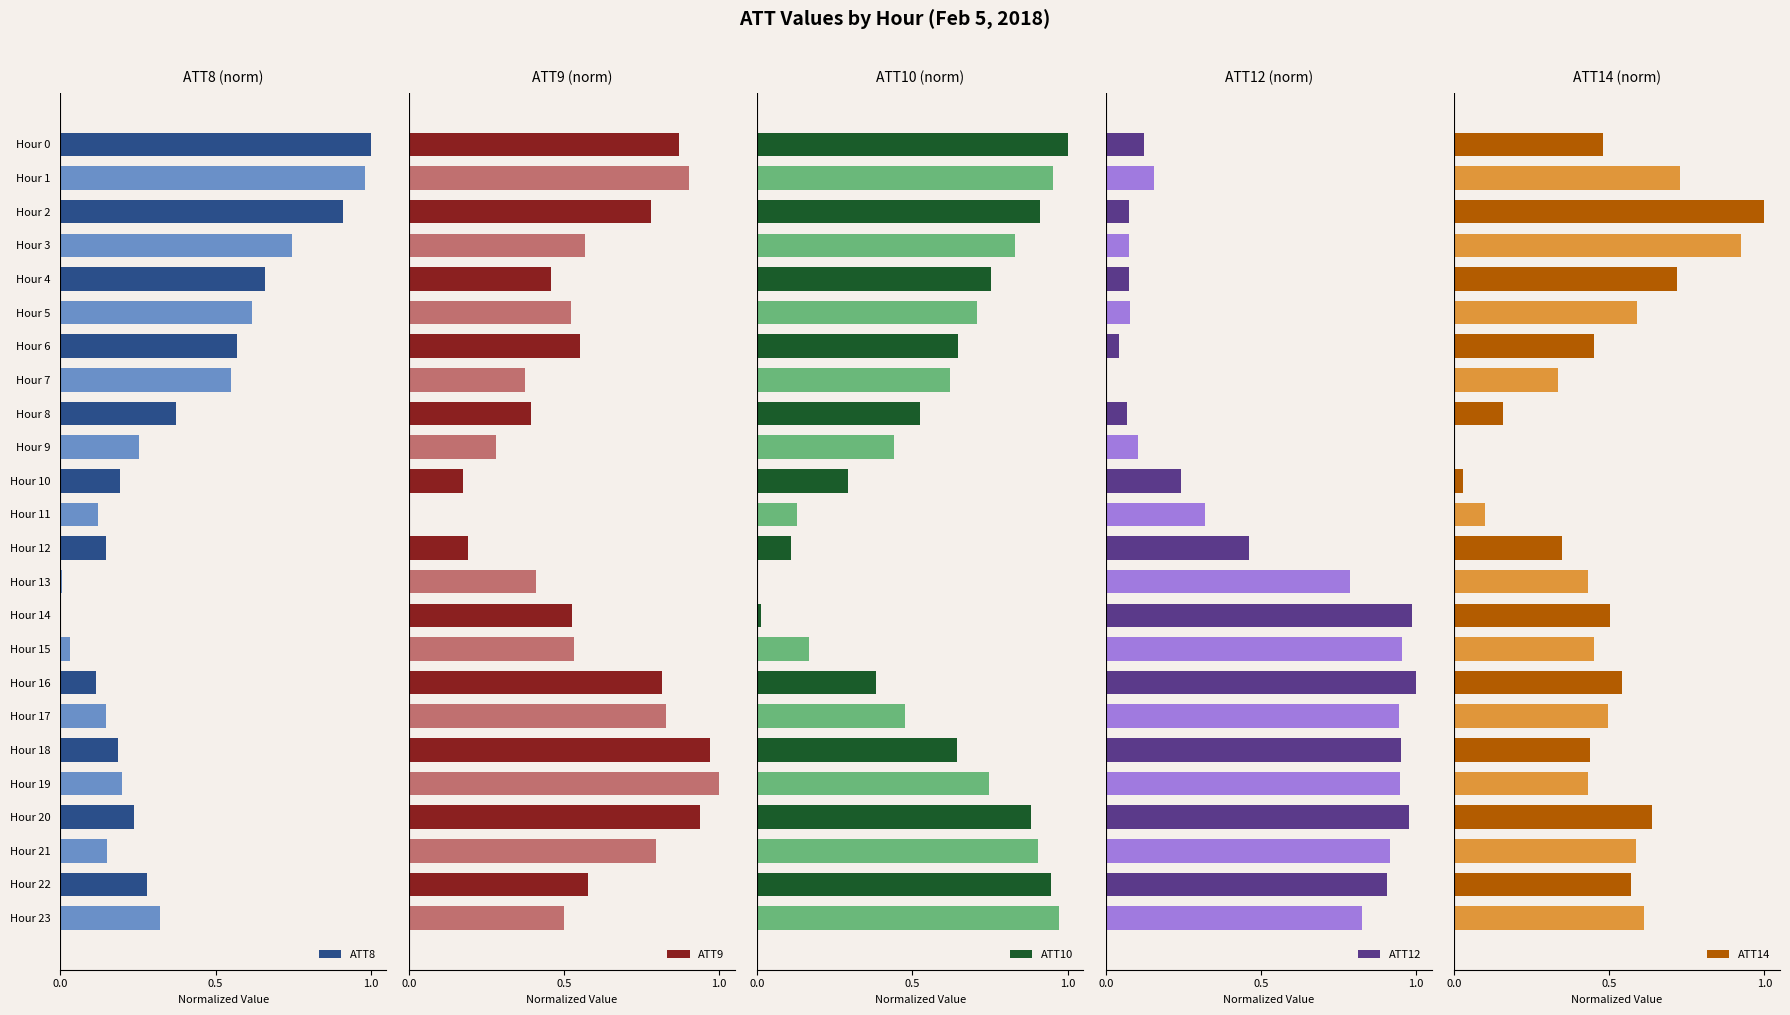

What are all the series names shown in the legend?

ATT8, ATT9, ATT10, ATT12, ATT14